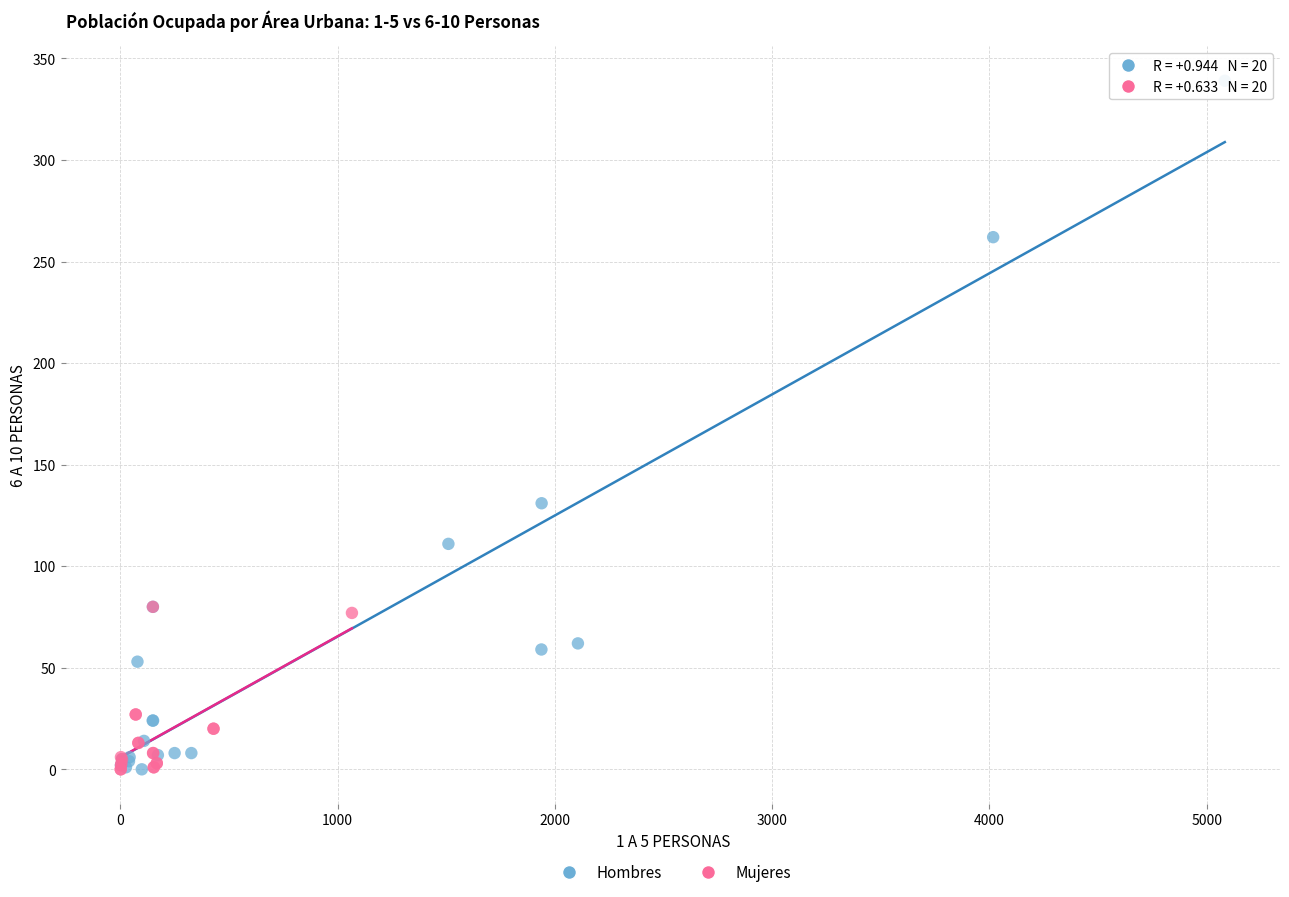

Which series contains the highest Y value?

Hombres